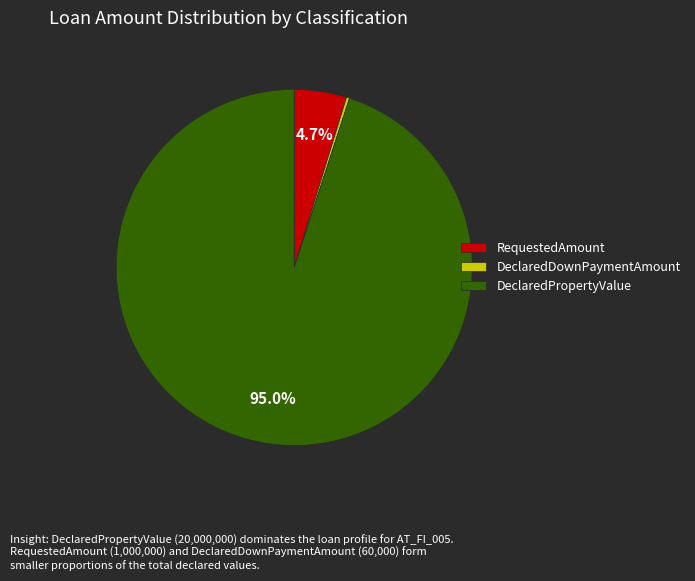

Do RequestedAmount and DeclaredDownPaymentAmount together represent more than half of the pie?

No